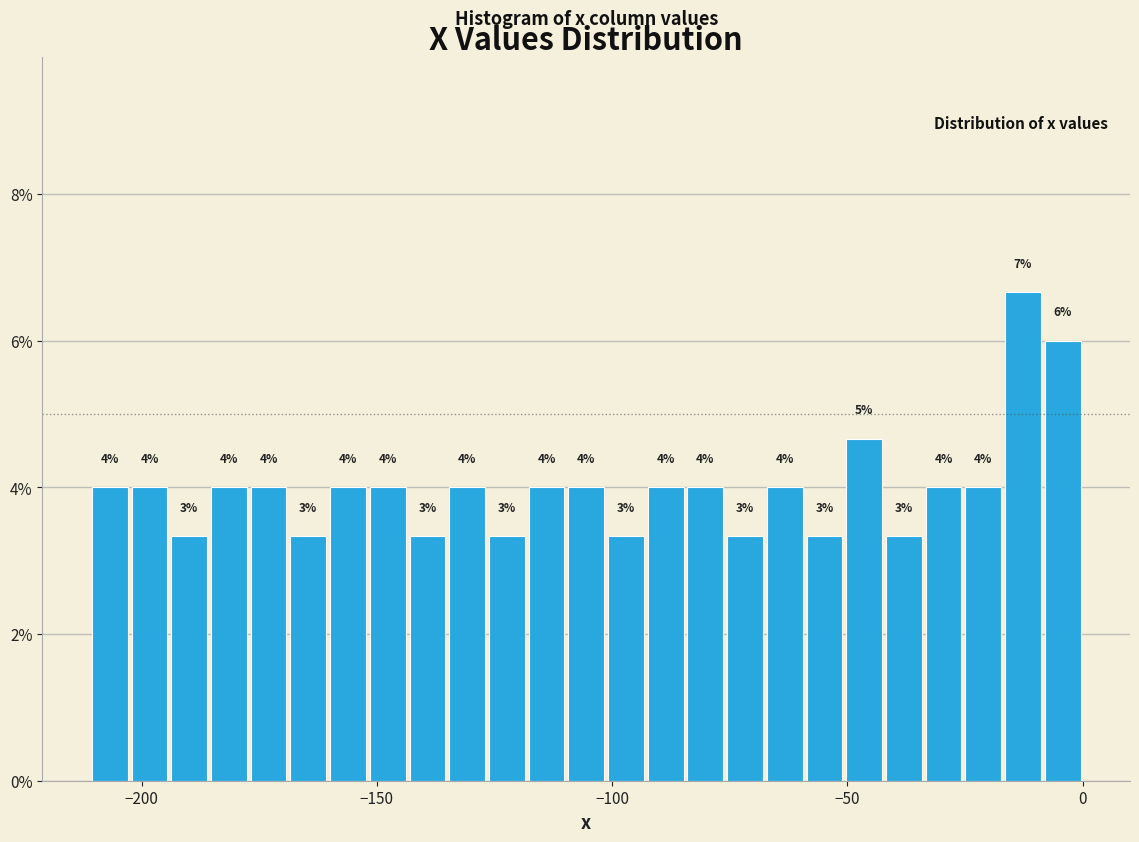

Around what value on the x-axis is the tallest bar? Give the approximate position of its centre, as read against the axis.

-15